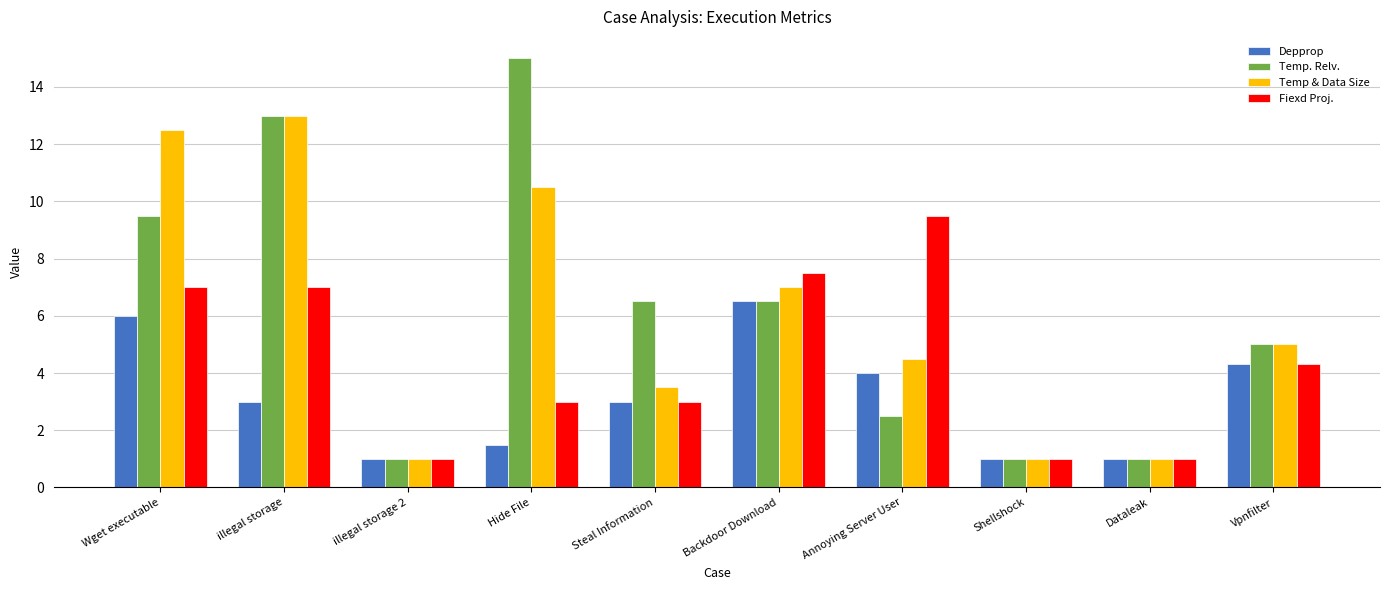

How many bars are there in each group?

4